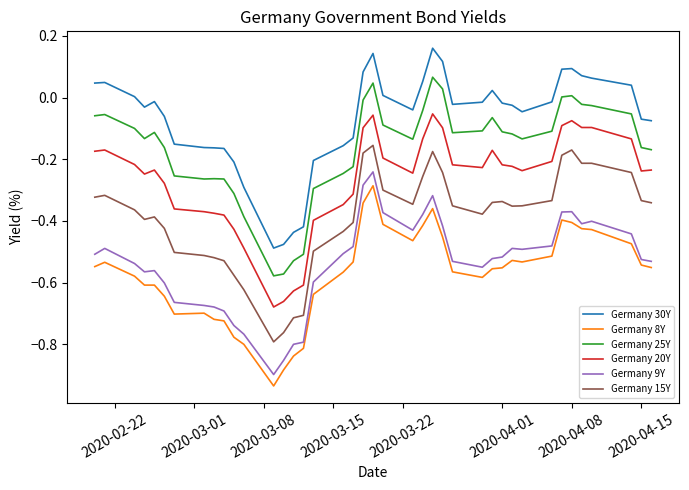

What is the difference between the maximum and minimum values in the Germany 25Y series?

0.6